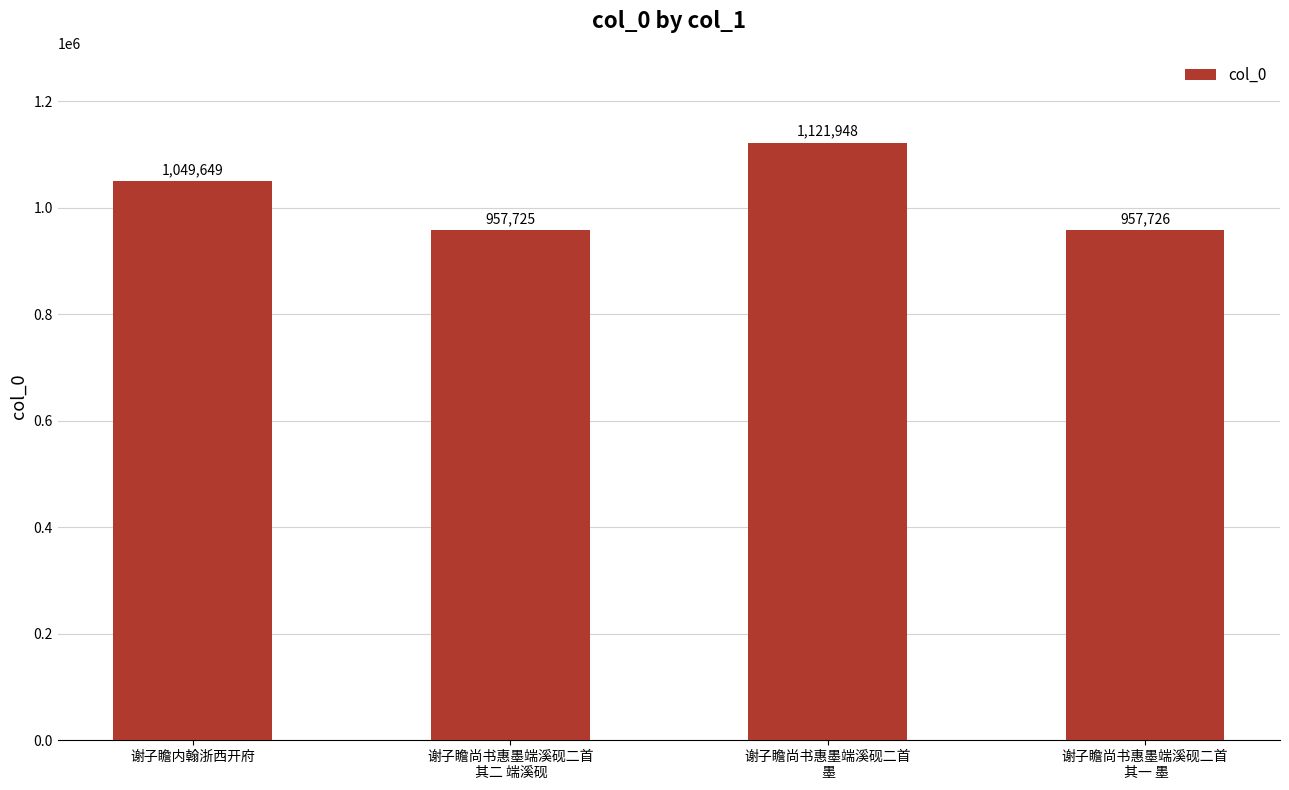

At which category does the chart reach its peak across all series?

谢子瞻尚书惠墨端溪砚二首
 墨